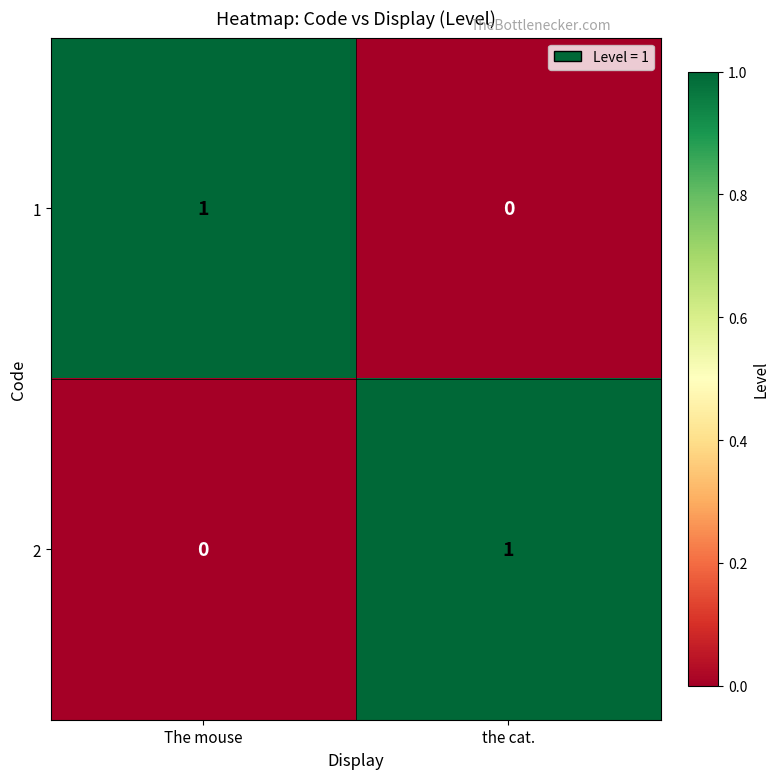

The value of 2 at The mouse is -1. True or false?

False